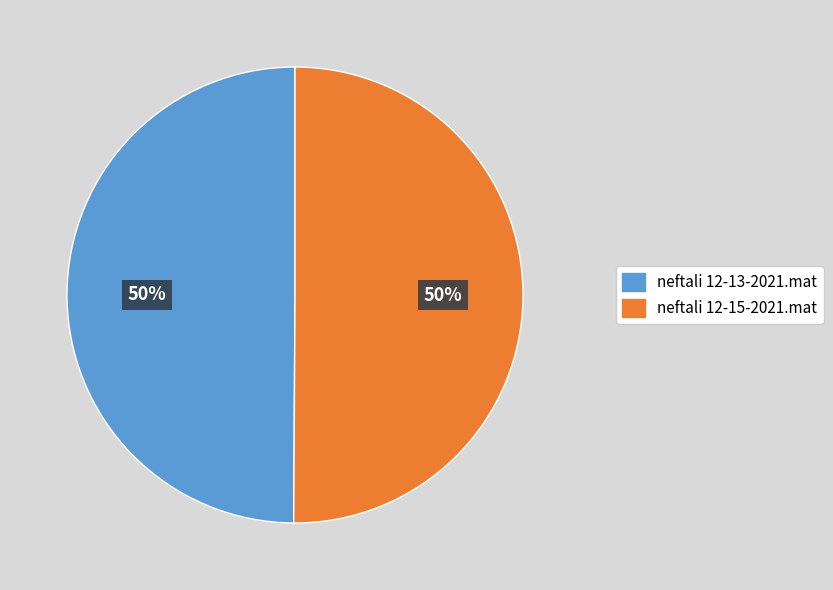

Do neftali 12-15-2021.mat and neftali 12-13-2021.mat together represent more than half of the pie?

Yes